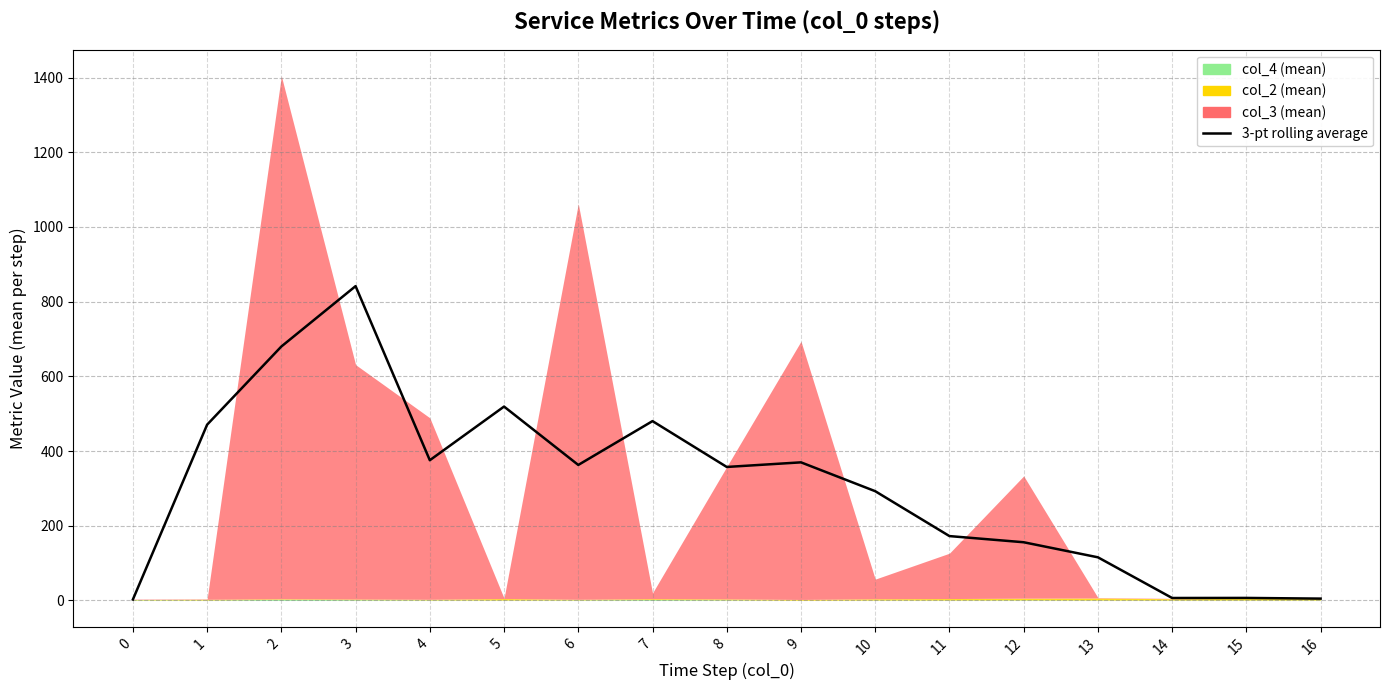

What is the average value?

306.7